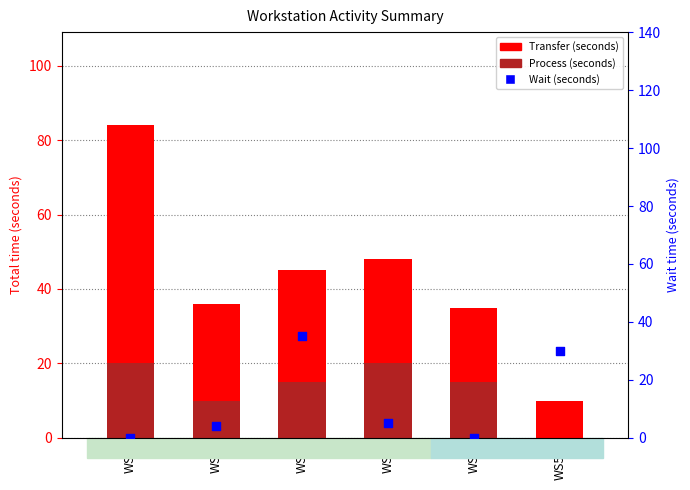

Which series has the largest total across all categories?

Transfer (seconds)